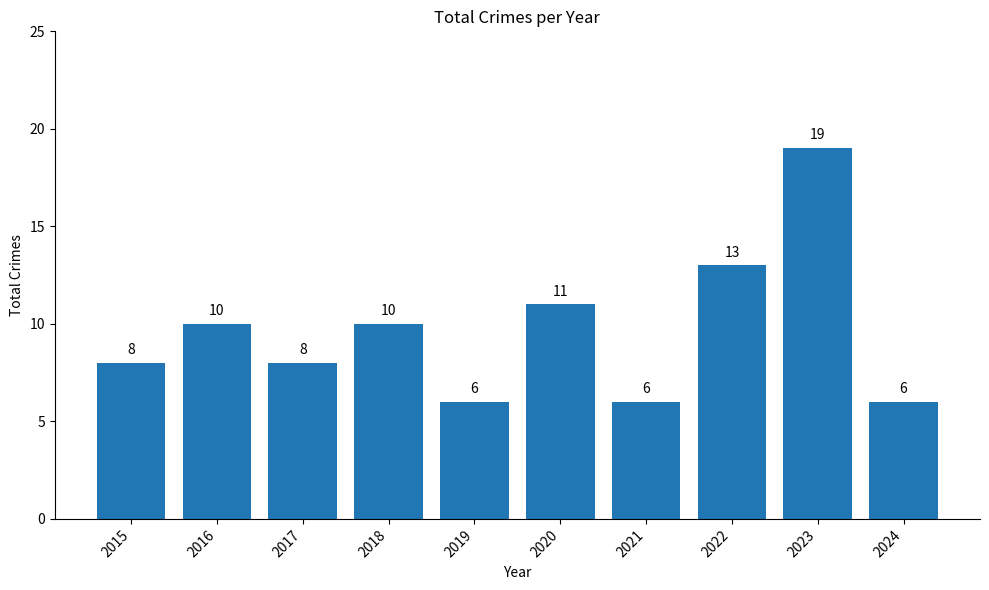

At which label is the value closest to 12?

2020